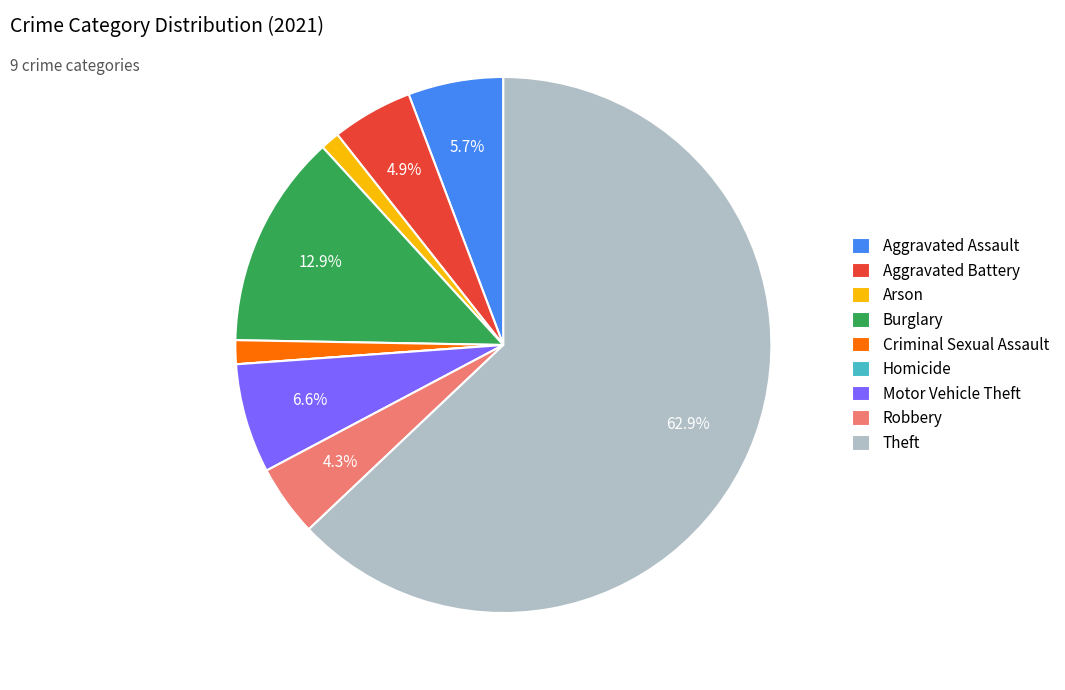

Which has a higher value, Aggravated Assault or Criminal Sexual Assault?

Aggravated Assault